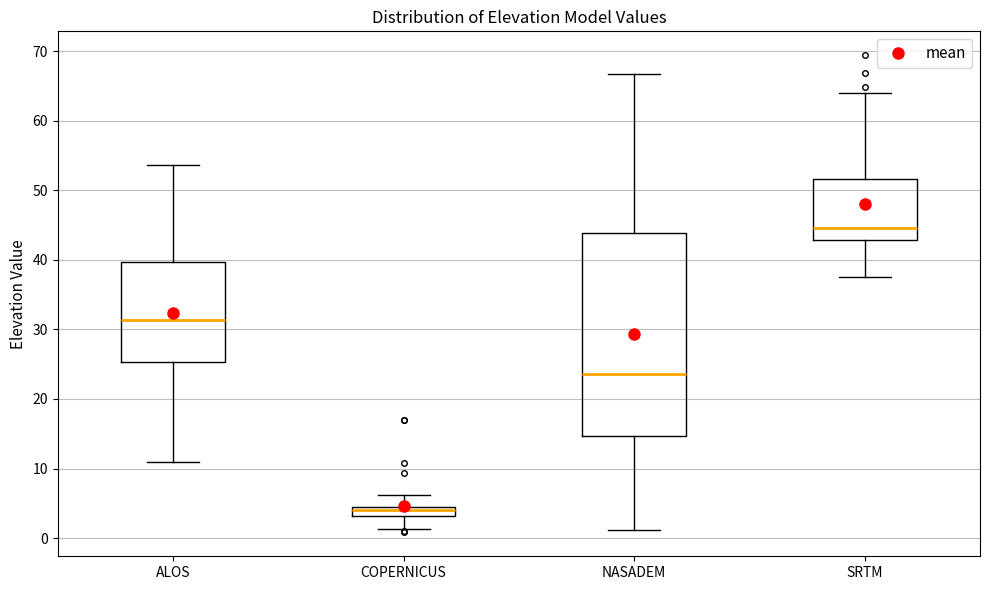

Which box is the tallest, from its lower edge to its upper edge?

NASADEM